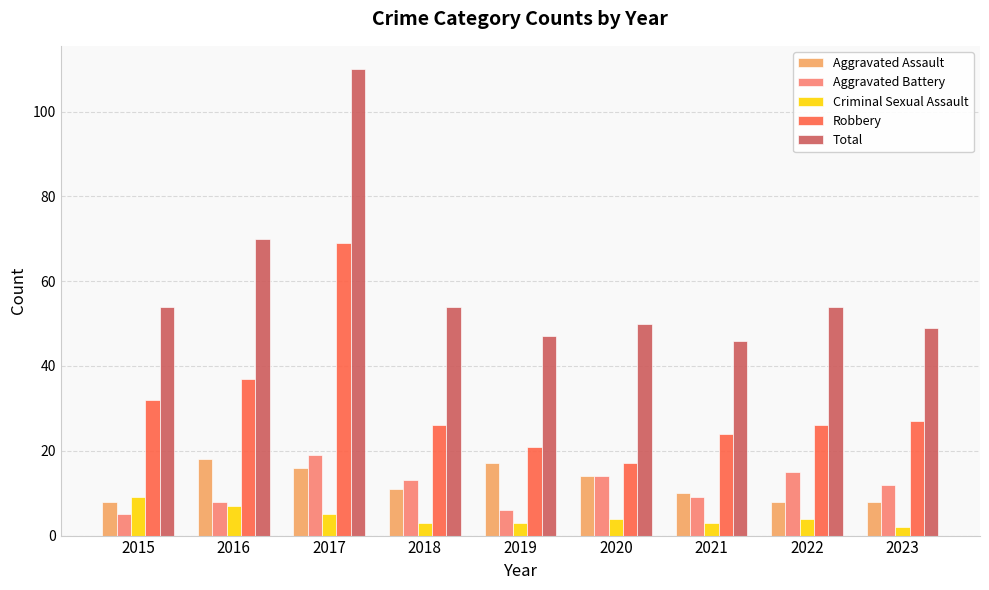

Which series has the largest total across all categories?

Total